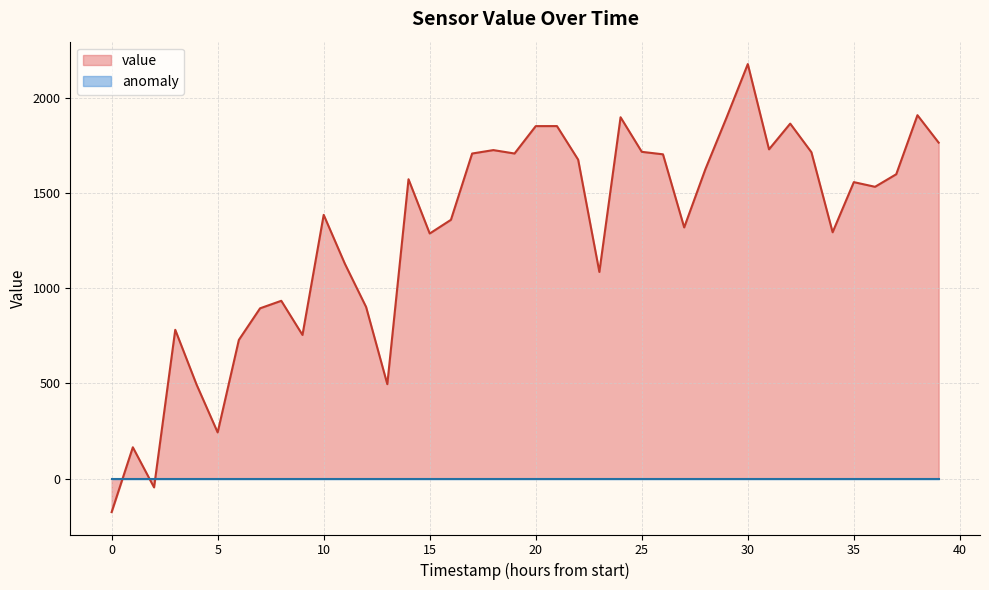

What is the highest value of the value series?

2176.9